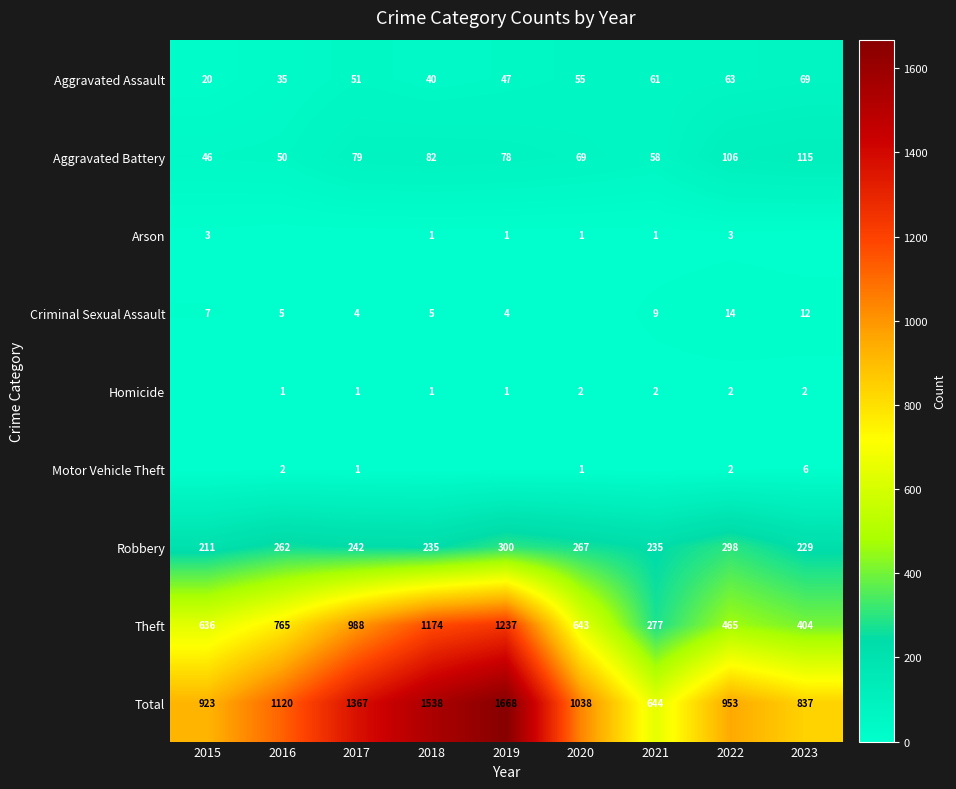

Is the value of Homicide at 2019 greater than the value of Criminal Sexual Assault at 2015?

No